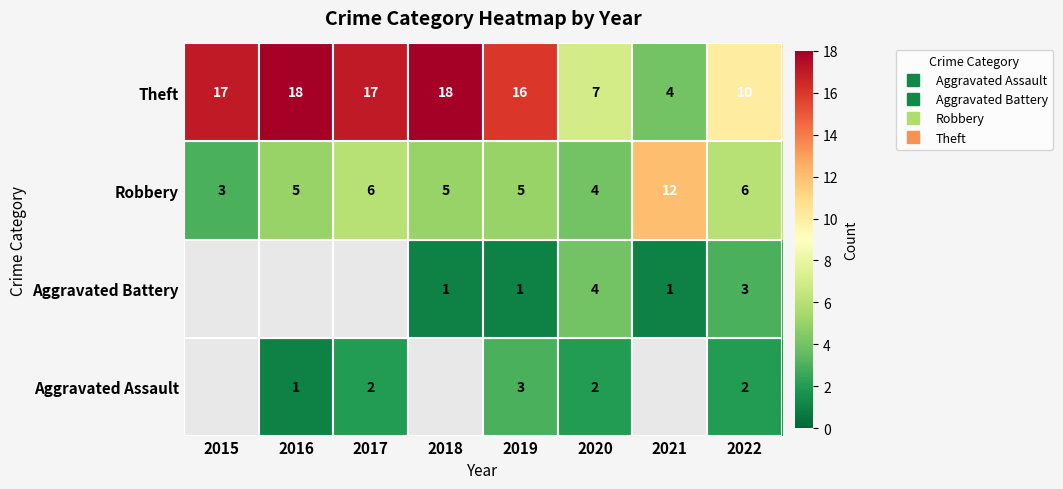

True or false: Theft has a value of 7 at 2020.

True